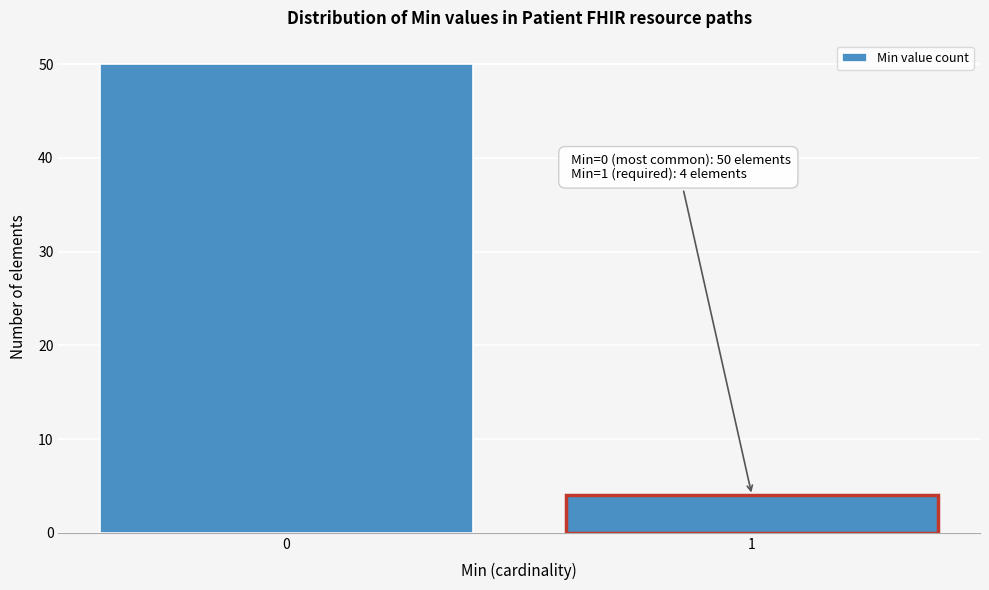

Reading left to right, what are all the values shown in this chart?

50	4